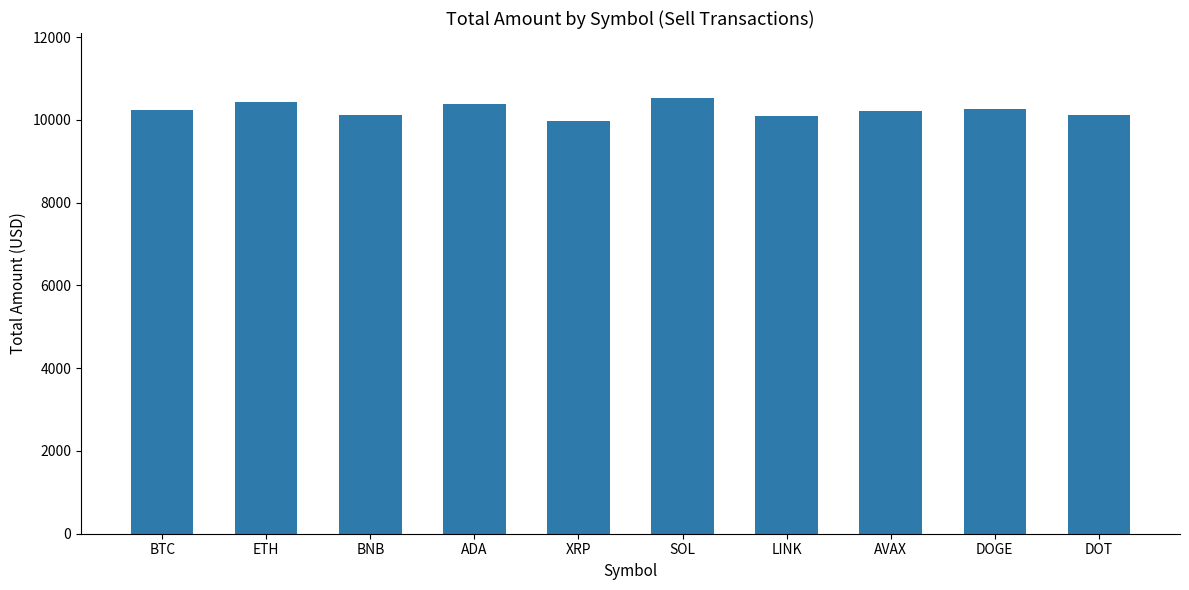

What is the ratio of the value at BTC to the value at DOGE?

1.0